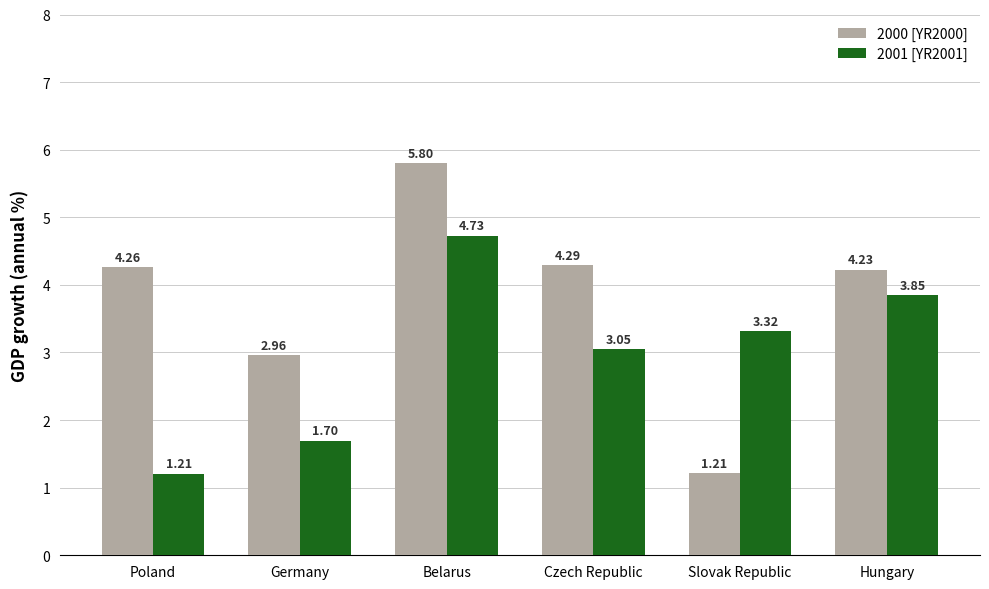

What is the difference between the second highest and minimum values in the 2001 [YR2001] series?

2.6